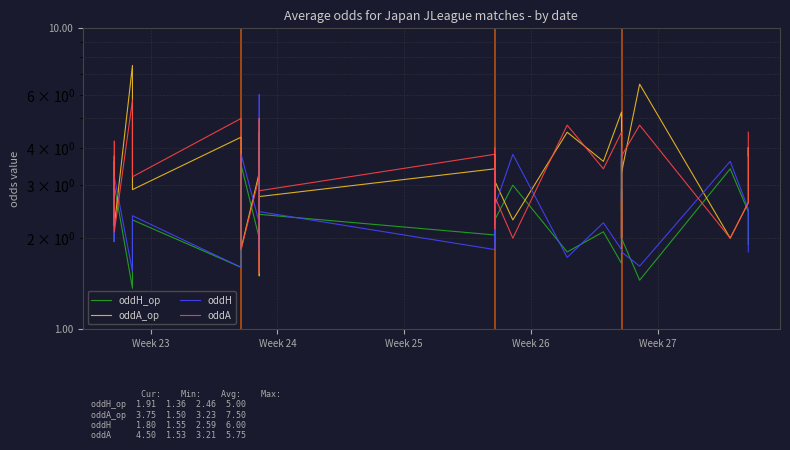

List the series in order of their peak value, highest first.

oddA_op, oddH, oddA, oddH_op